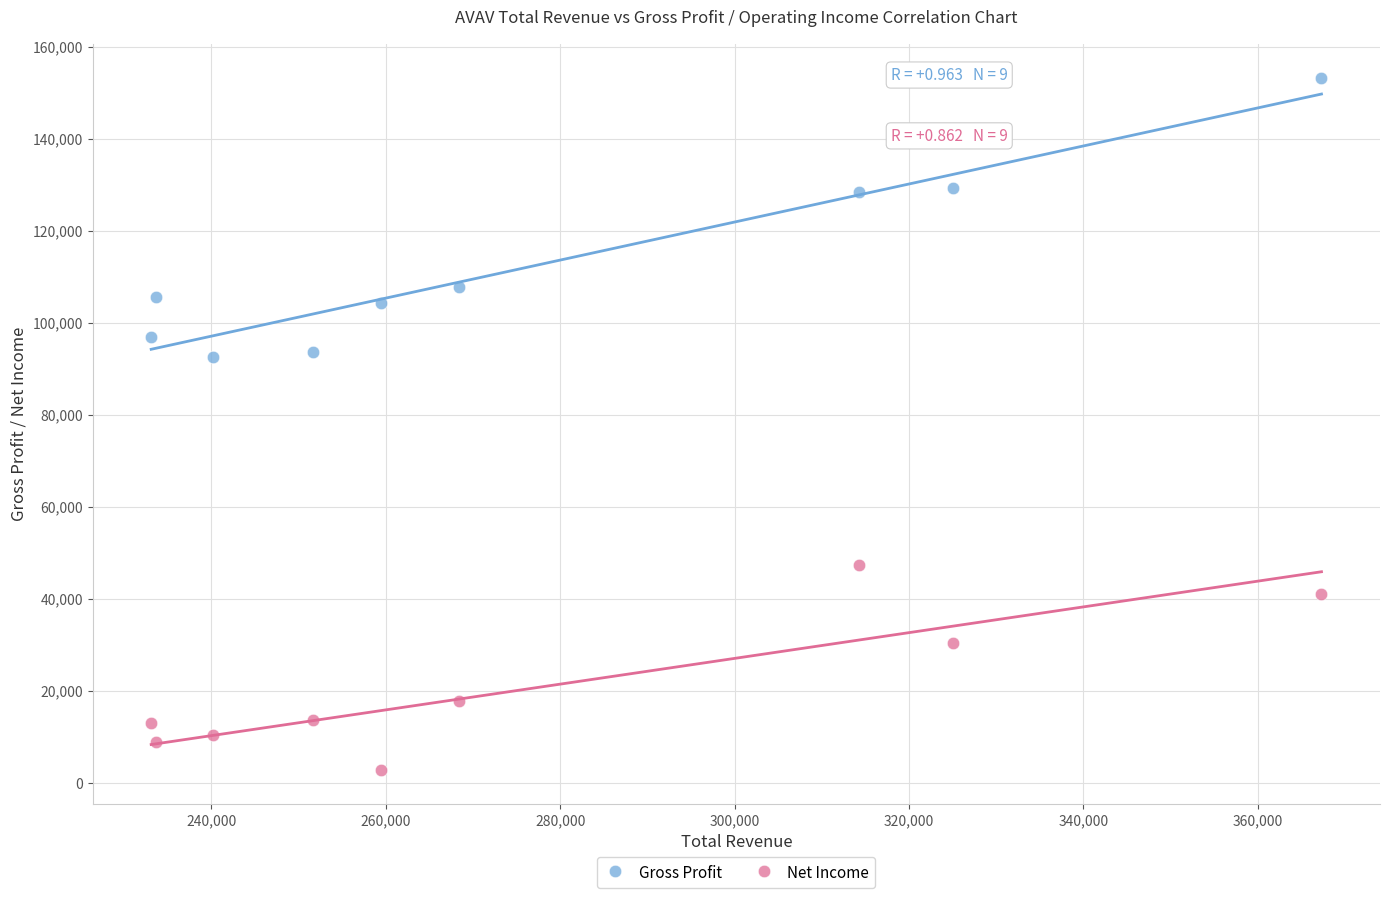

What is the X range (max minus min) for the scatter plot?

134200